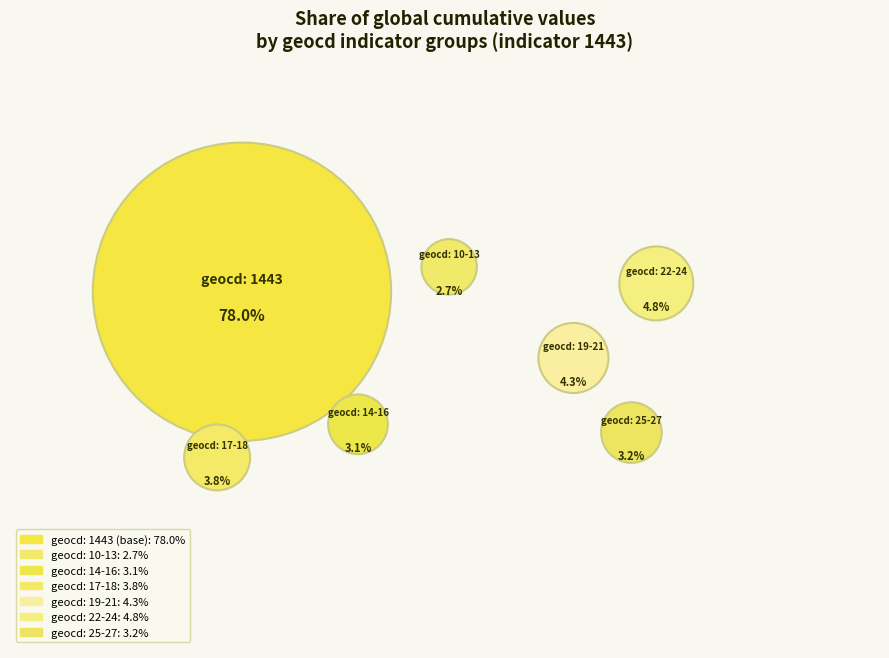

Is it true that 17 is 11% of the pie?

False